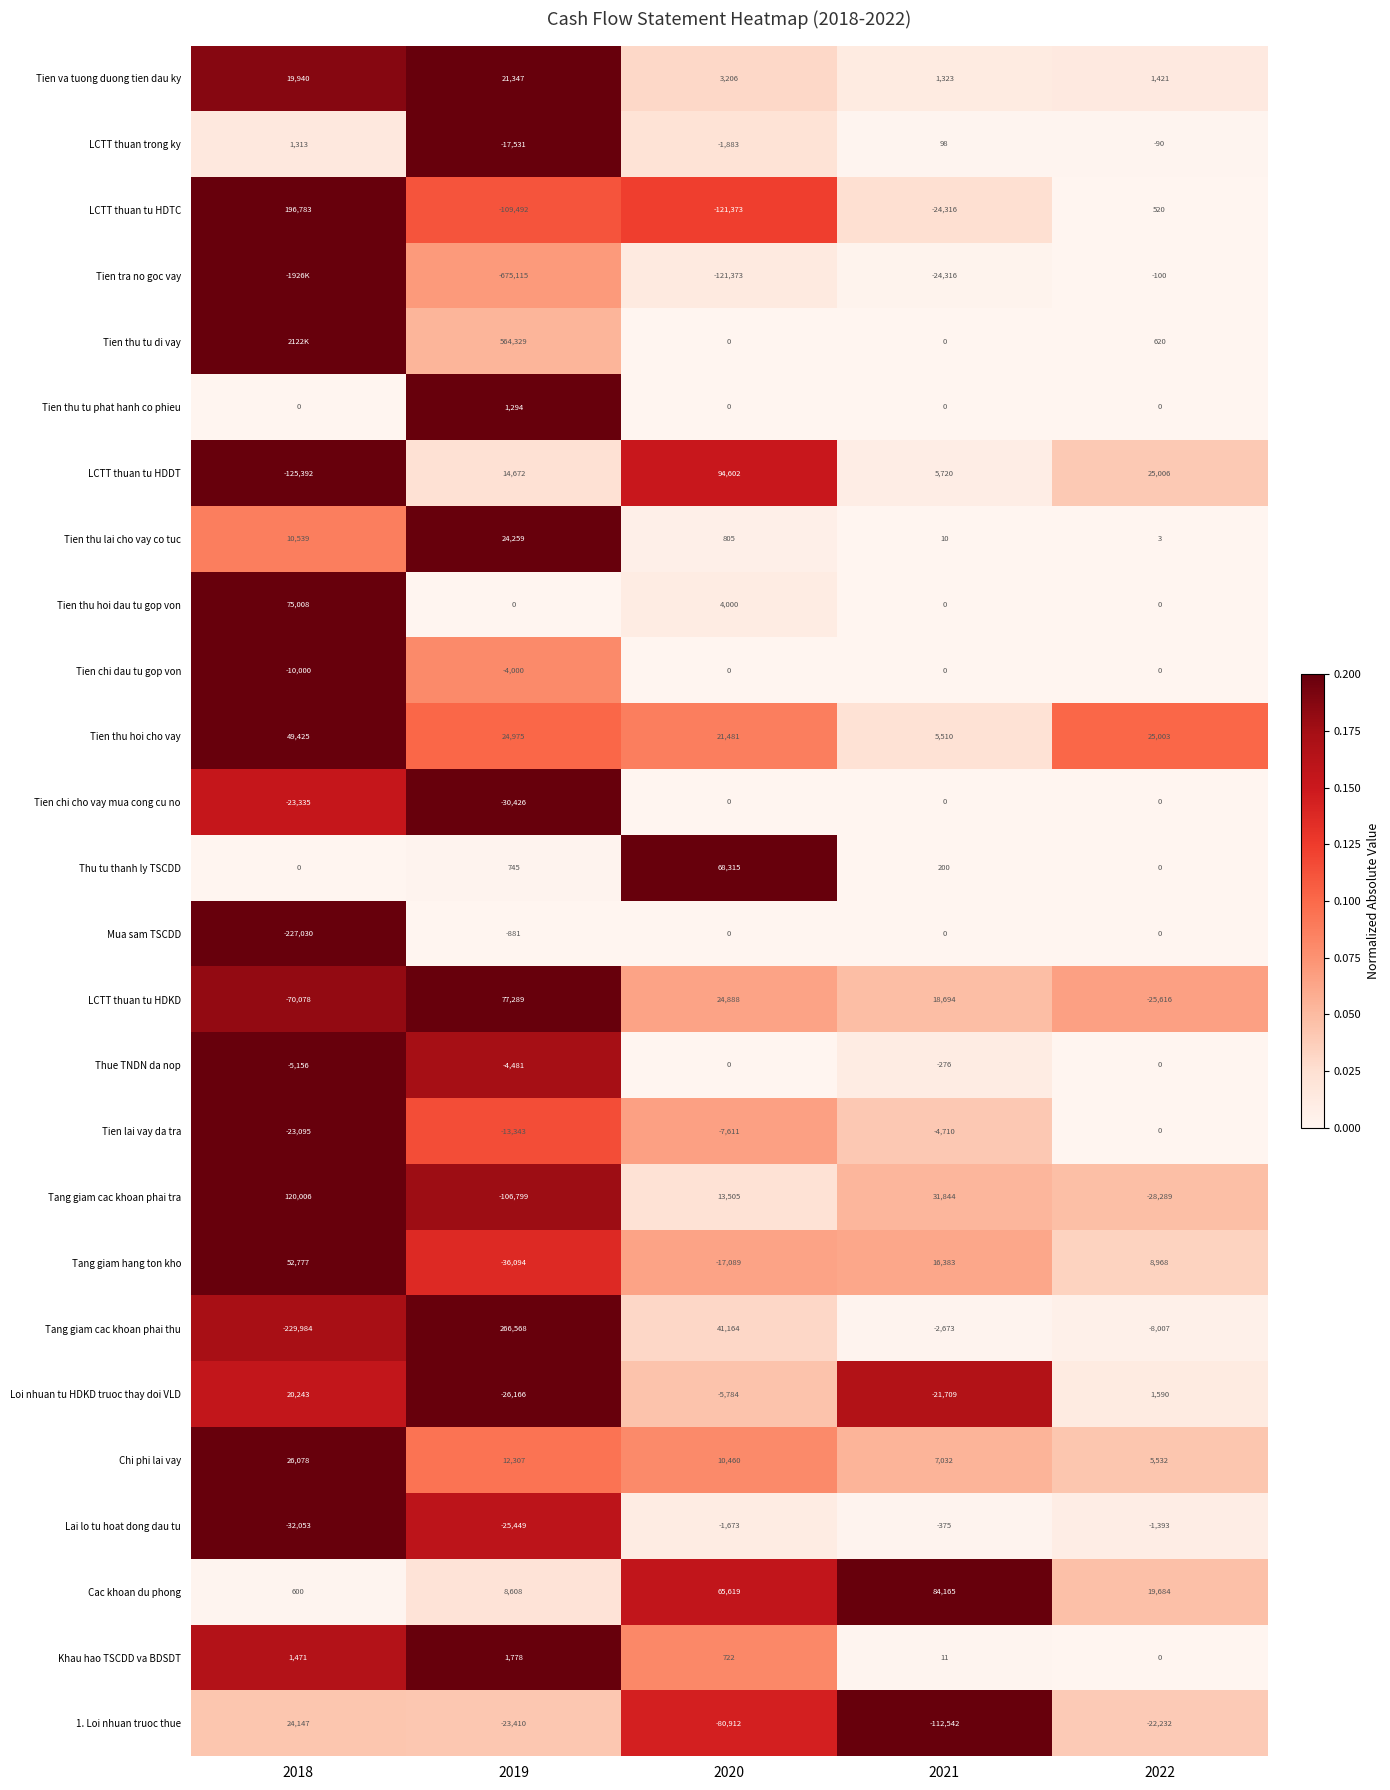

What is the average value of the Tien thu tu phat hanh co phieu series?

259